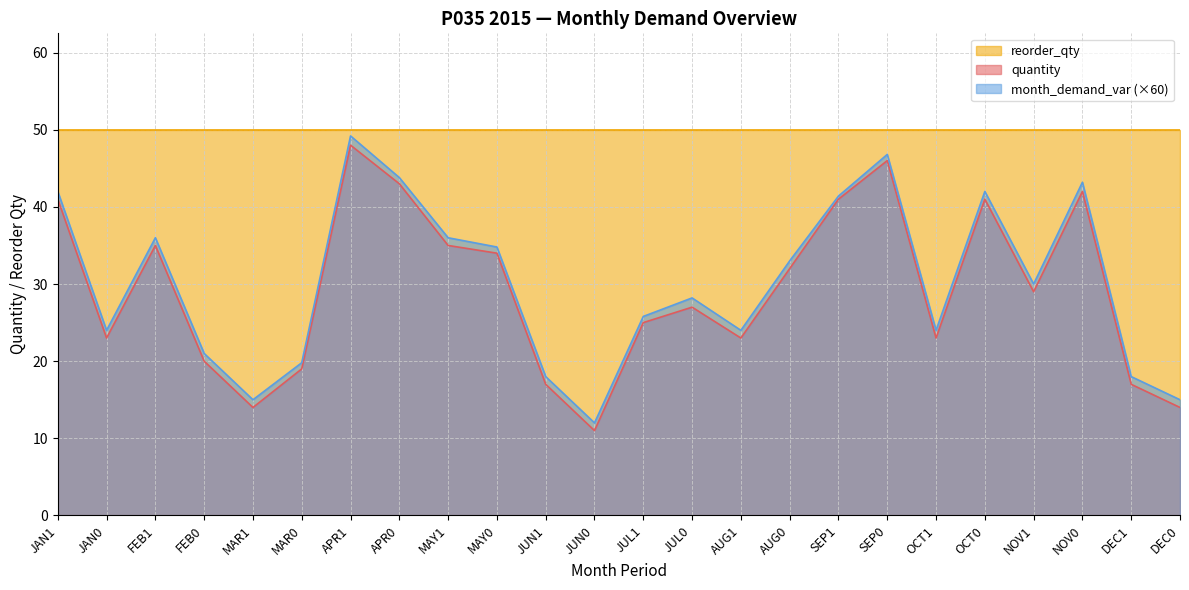

How many lines are shown in the chart?

3